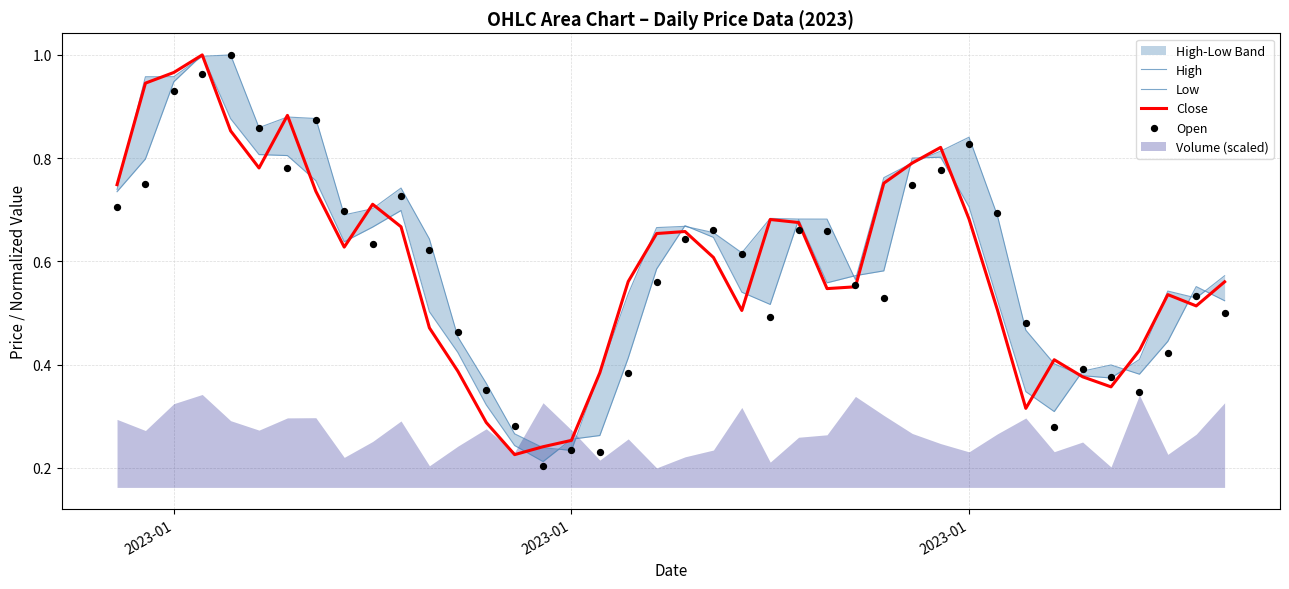

At how many categories does at least one series exceed 0?

40